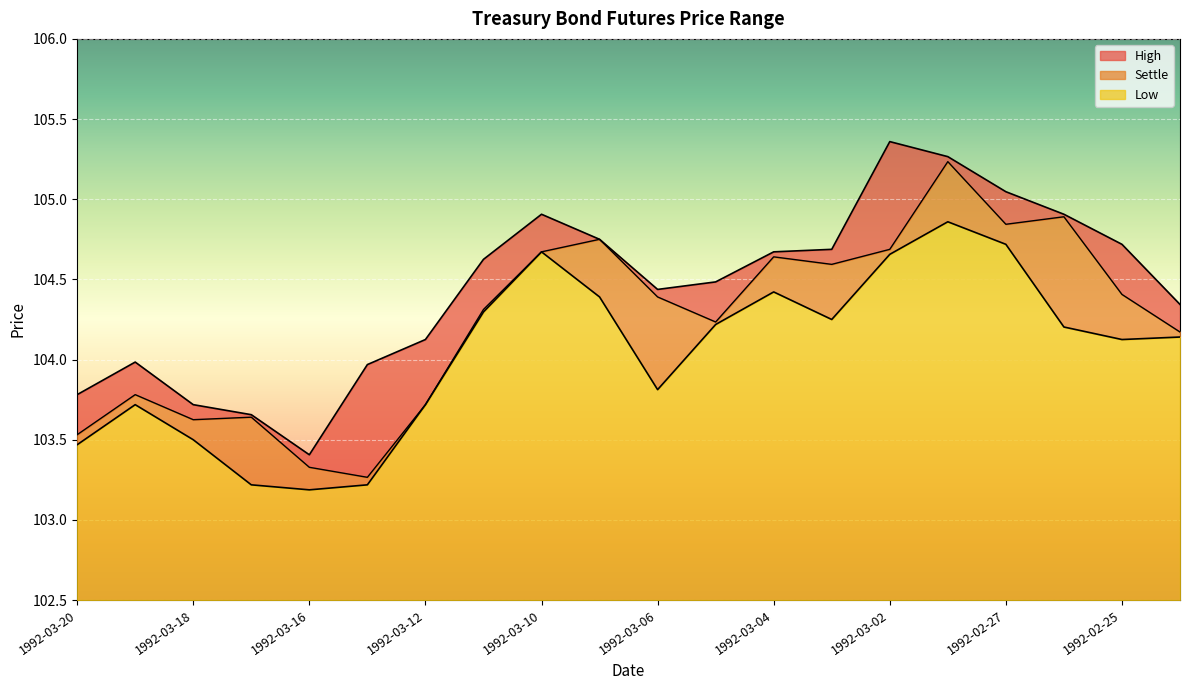

What is the difference between the maximum and minimum values in the High series?

2.0